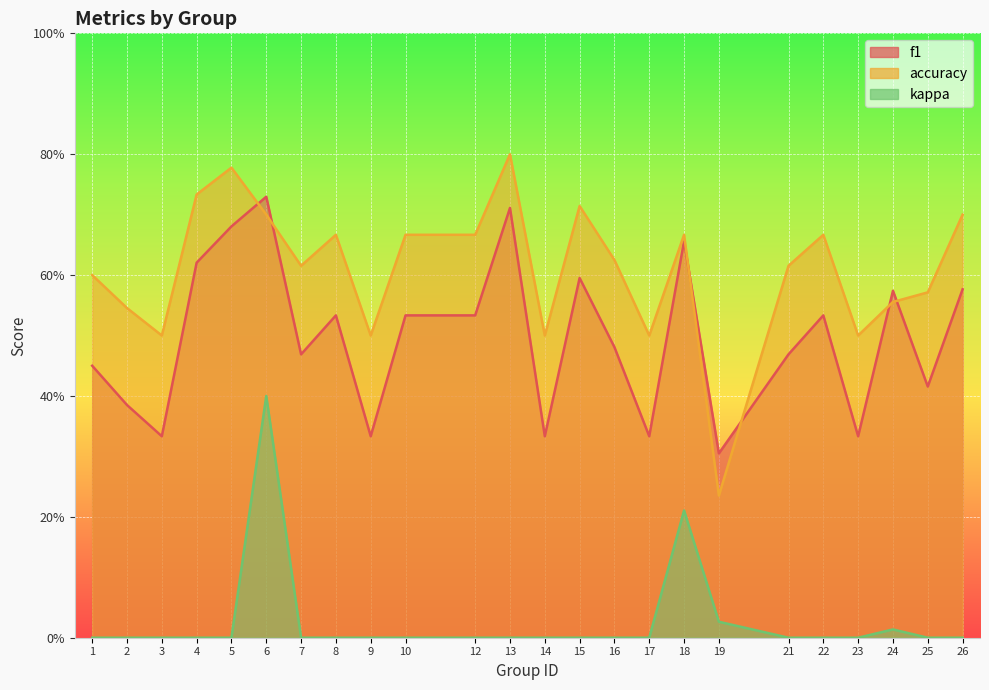

At which category does the chart reach its peak across all series?

13